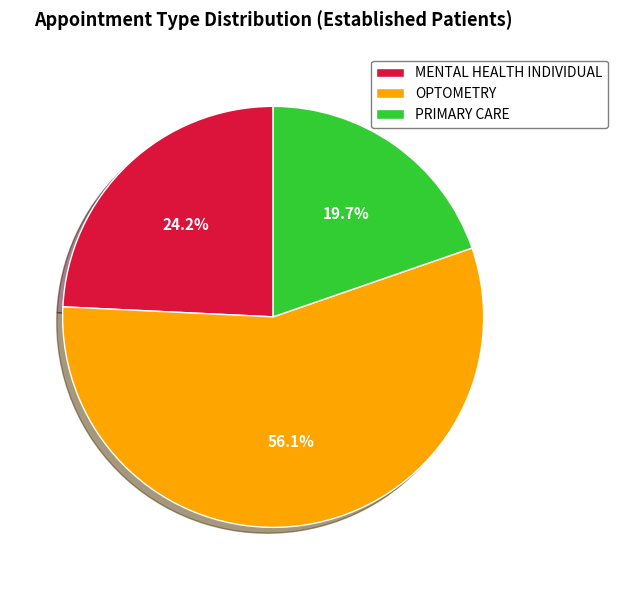

Between MENTAL HEALTH INDIVIDUAL and PRIMARY CARE, which is larger?

MENTAL HEALTH INDIVIDUAL